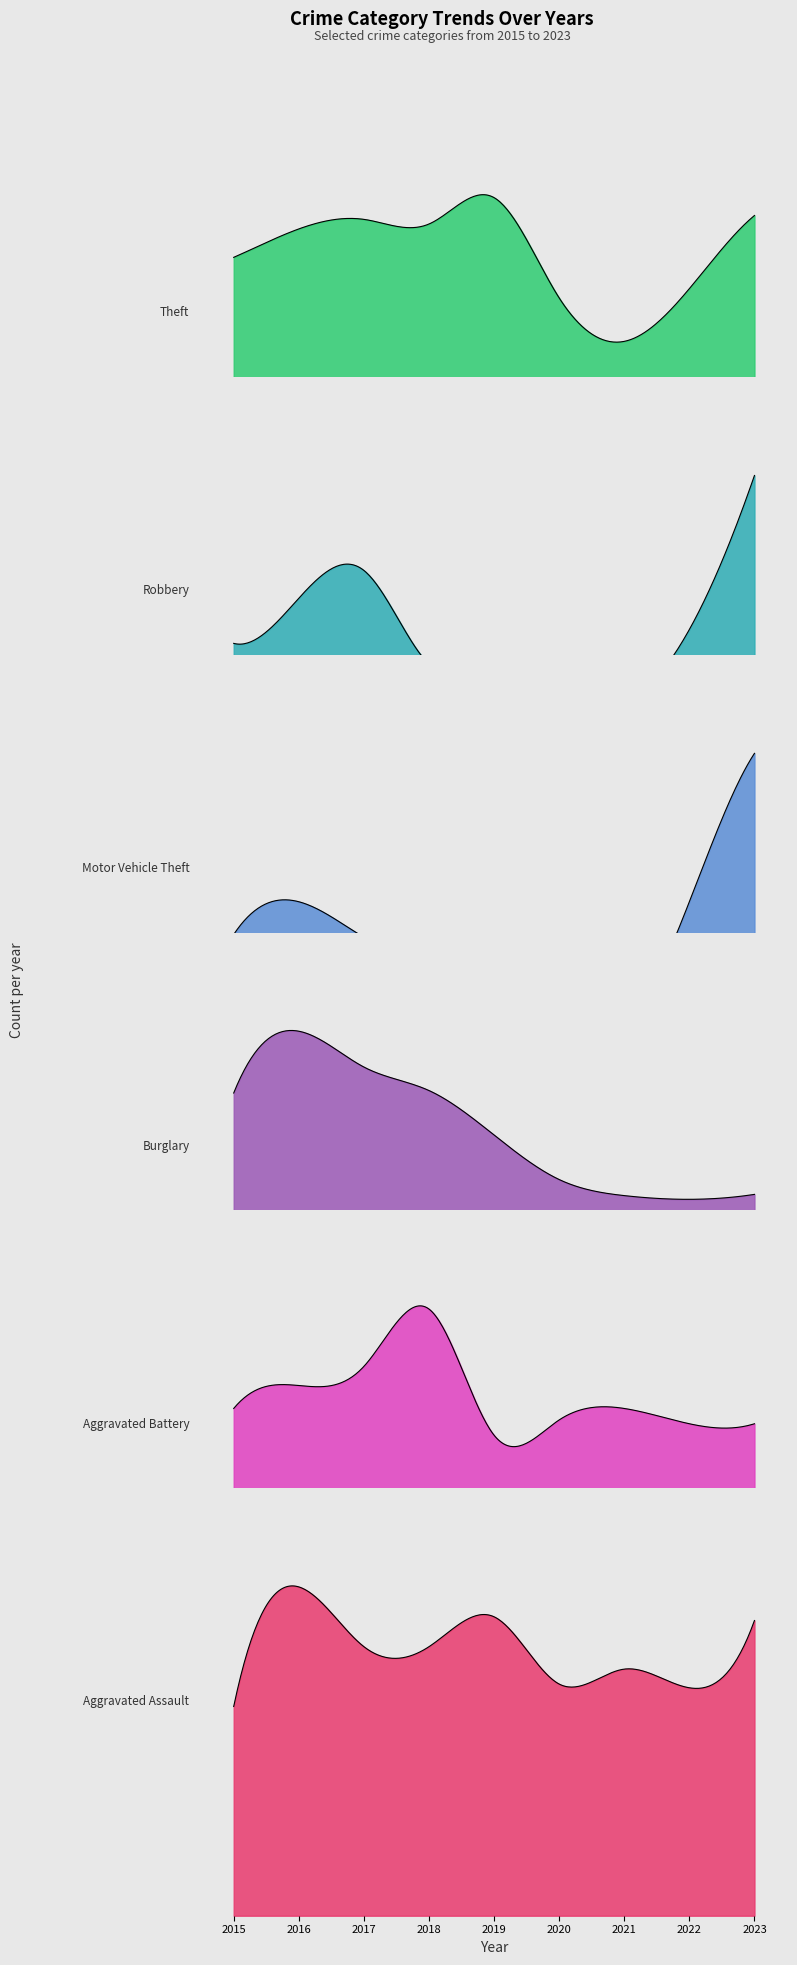

What is the average value of the Aggravated Battery series?

63